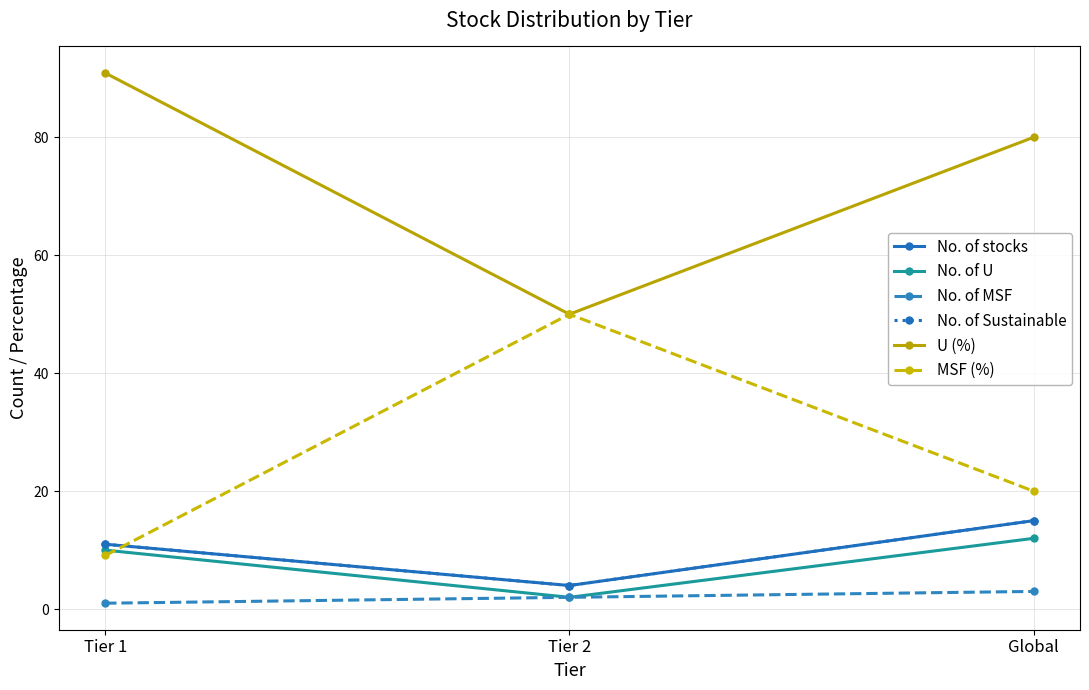

What is the label of the 1st point from the right?

Global